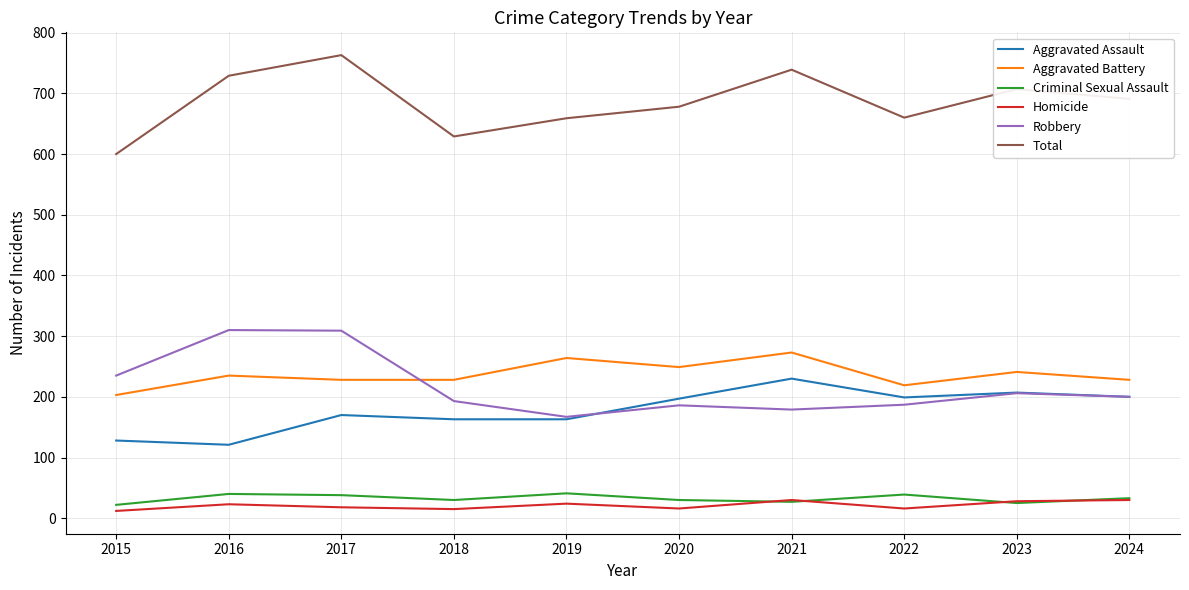

Which series has the largest total across all categories?

Total